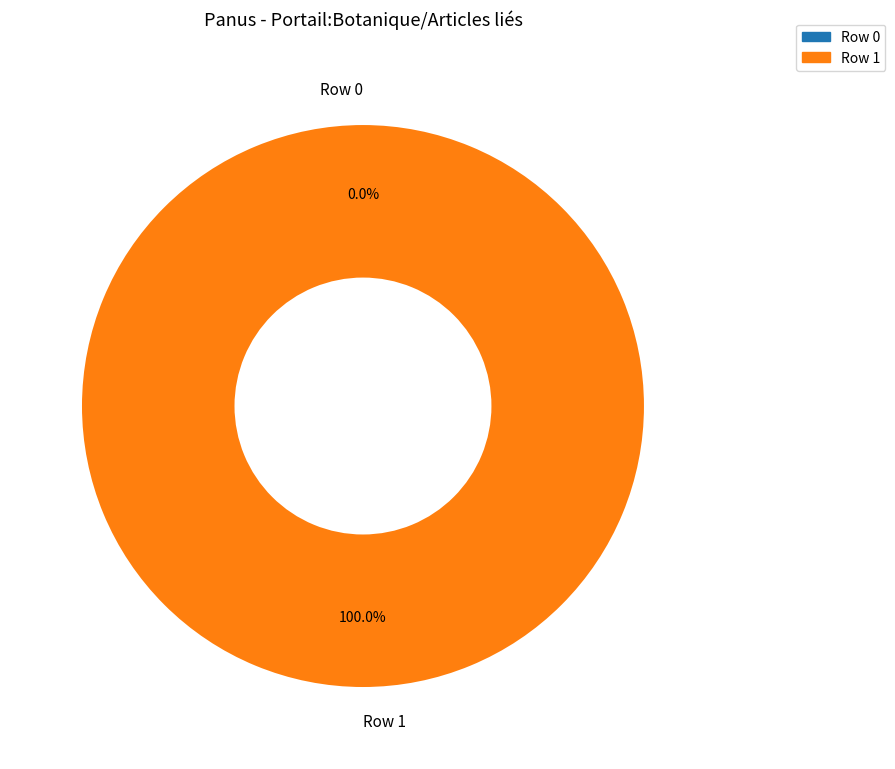

Rank the categories by value from highest to lowest.

Row 1, Row 0